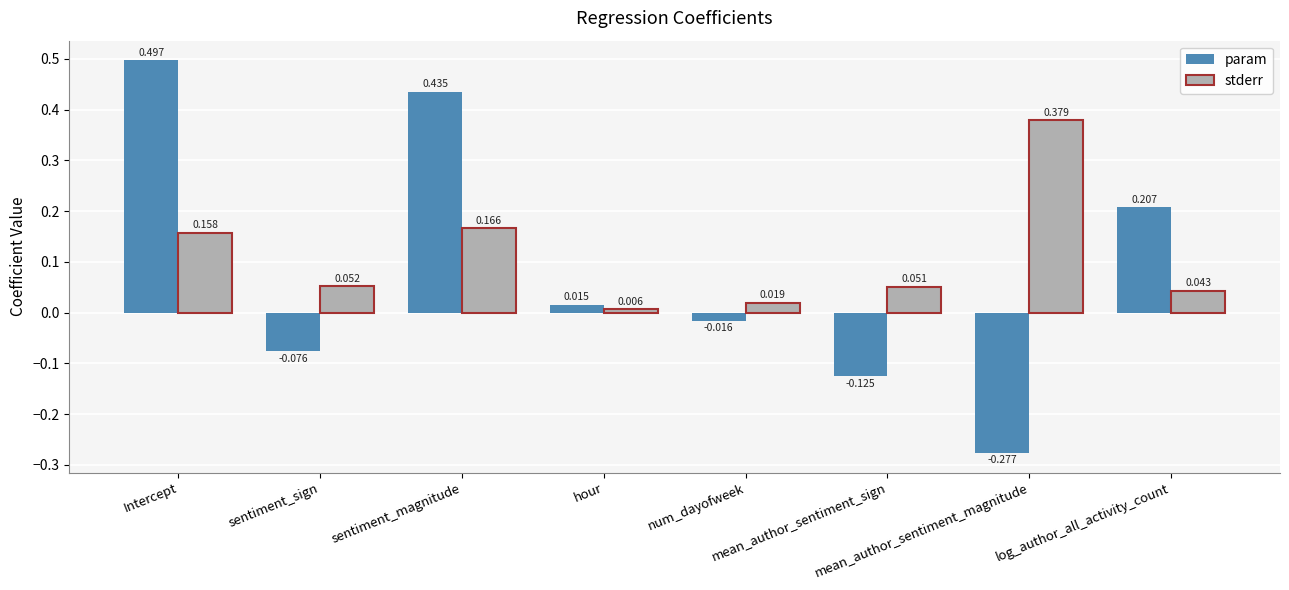

What is the label of the 5th bar from the left?

num_dayofweek